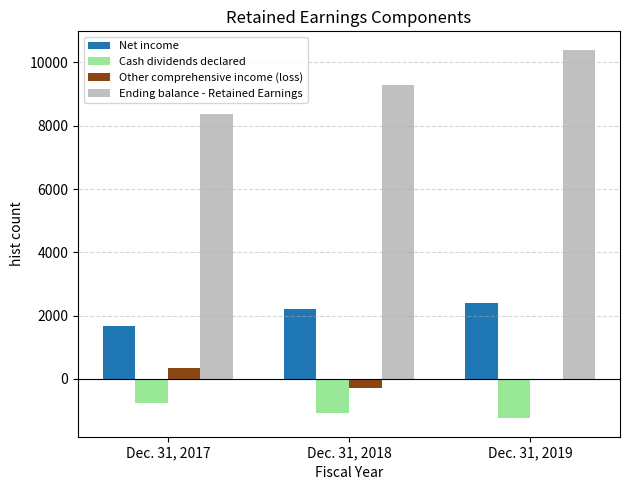

Reading left to right, what are all the values shown in this chart?

Net income: Dec. 31, 2017=1675.2	Dec. 31, 2018=2195.1	Dec. 31, 2019=2387.9
Cash dividends declared: Dec. 31, 2017=-771.1	Dec. 31, 2018=-1078.8	Dec. 31, 2019=-1242.0
Other comprehensive income (loss): Dec. 31, 2017=334.5	Dec. 31, 2018=-271.7	Dec. 31, 2019=-1.6
Ending balance - Retained Earnings: Dec. 31, 2017=8369.1	Dec. 31, 2018=9275.4	Dec. 31, 2019=10398.5